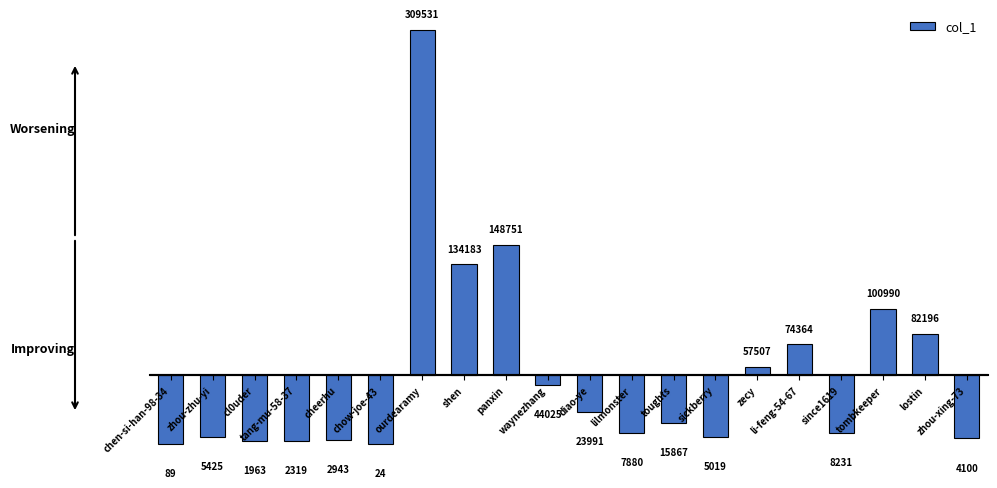

How many bars are there in total?

20